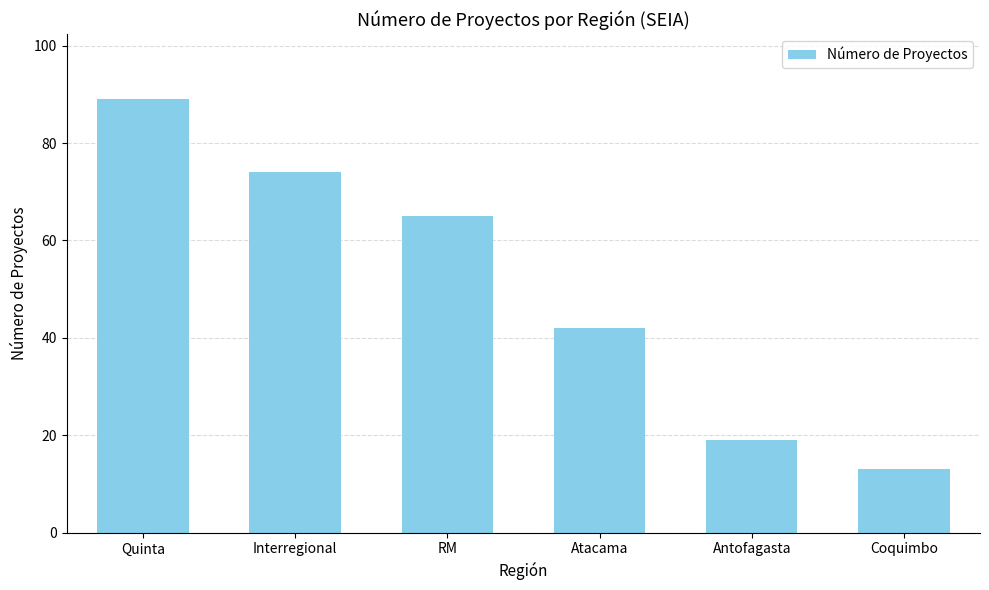

Which category has the lowest value across all series?

Coquimbo